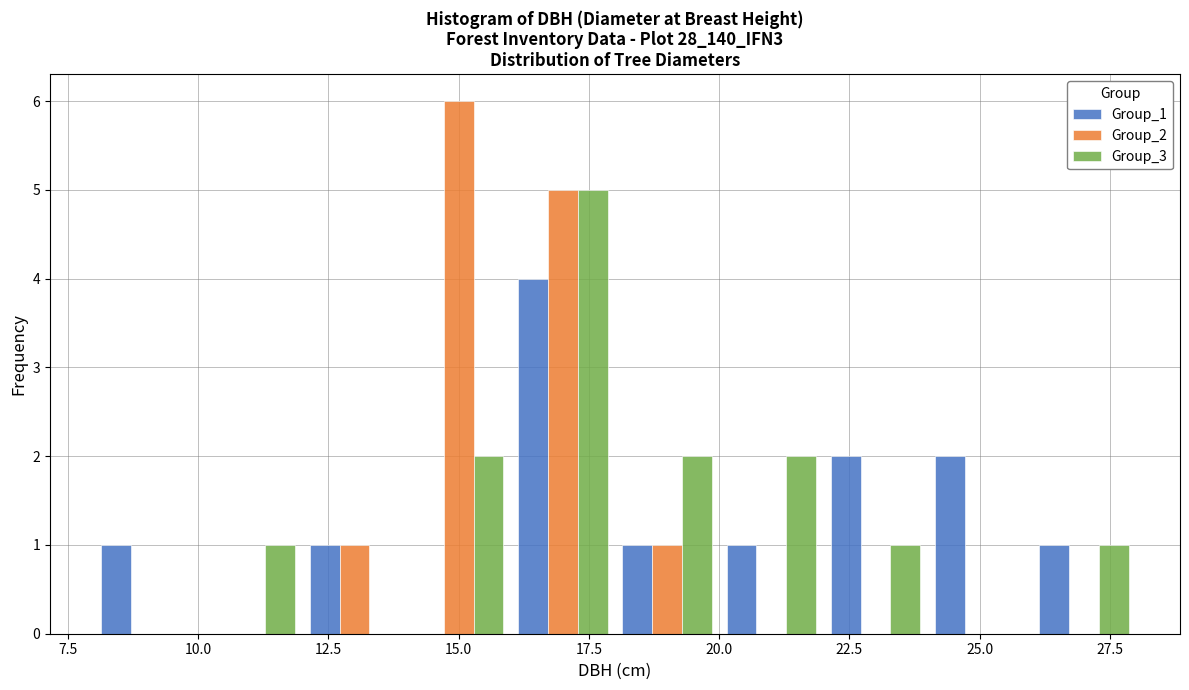

Reading left to right, transcribe this chart: for each range on the x-axis, give the height of each series' bar. The values are not printed on the chart, so give them approximately, as read against the axis.

8 to 10: Group_1=1	Group_2=0	Group_3=0
10 to 12: Group_1=0	Group_2=0	Group_3=1
12 to 14: Group_1=1	Group_2=1	Group_3=0
14 to 16: Group_1=0	Group_2=6	Group_3=2
16 to 18: Group_1=4	Group_2=5	Group_3=5
18 to 20: Group_1=1	Group_2=1	Group_3=2
20 to 22: Group_1=1	Group_2=0	Group_3=2
22 to 24: Group_1=2	Group_2=0	Group_3=1
24 to 26: Group_1=2	Group_2=0	Group_3=0
26 to 28: Group_1=1	Group_2=0	Group_3=1